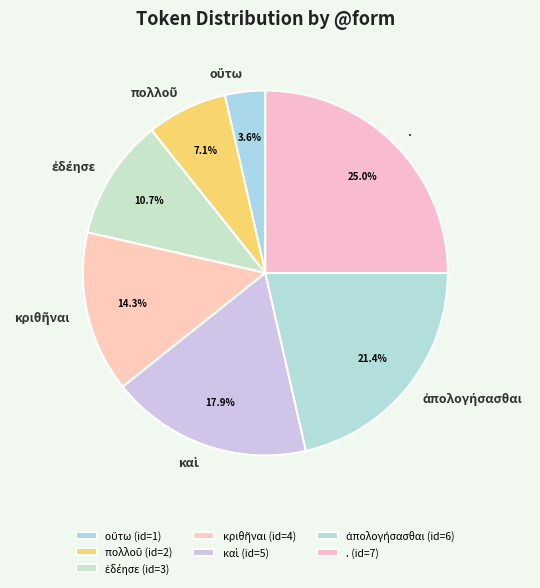

Does any single category account for the majority?

No